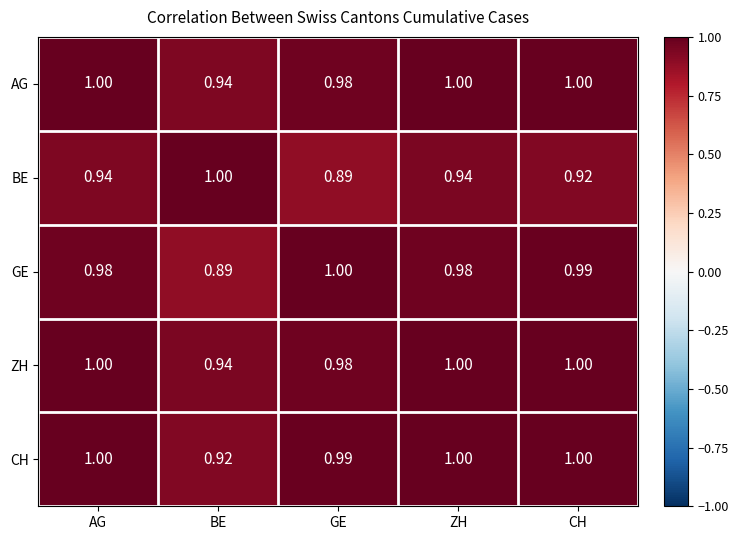

Where is AG nearest to the value 0?

BE